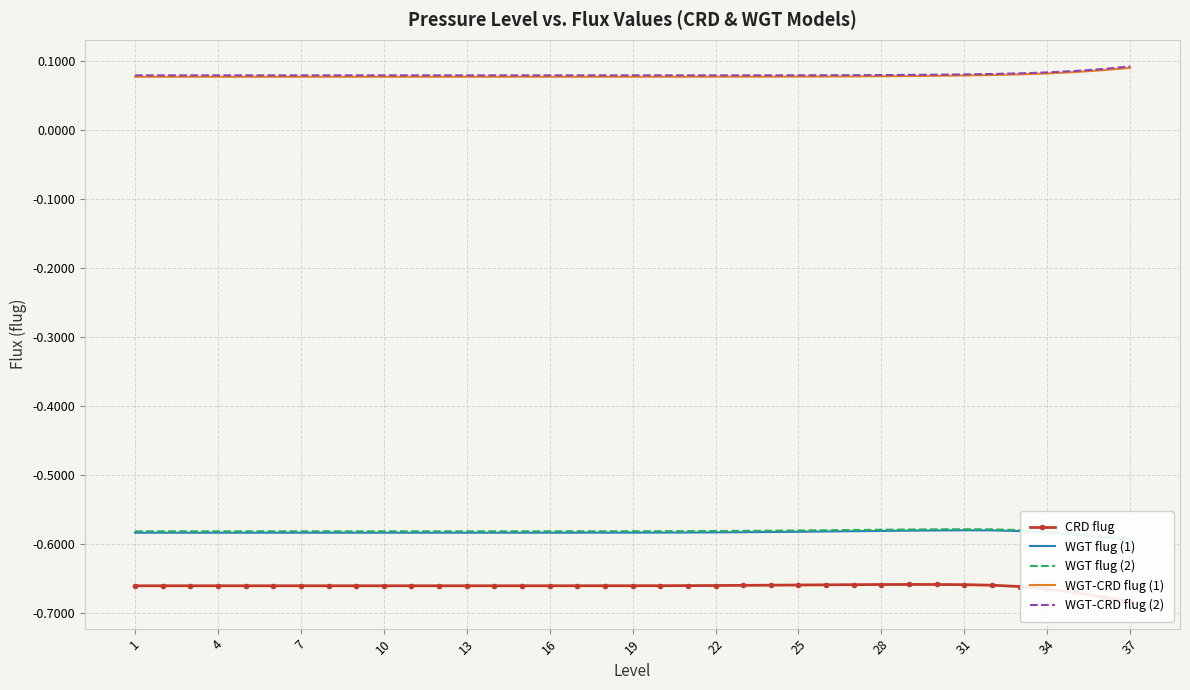

At how many categories does at least one series exceed 0?

37